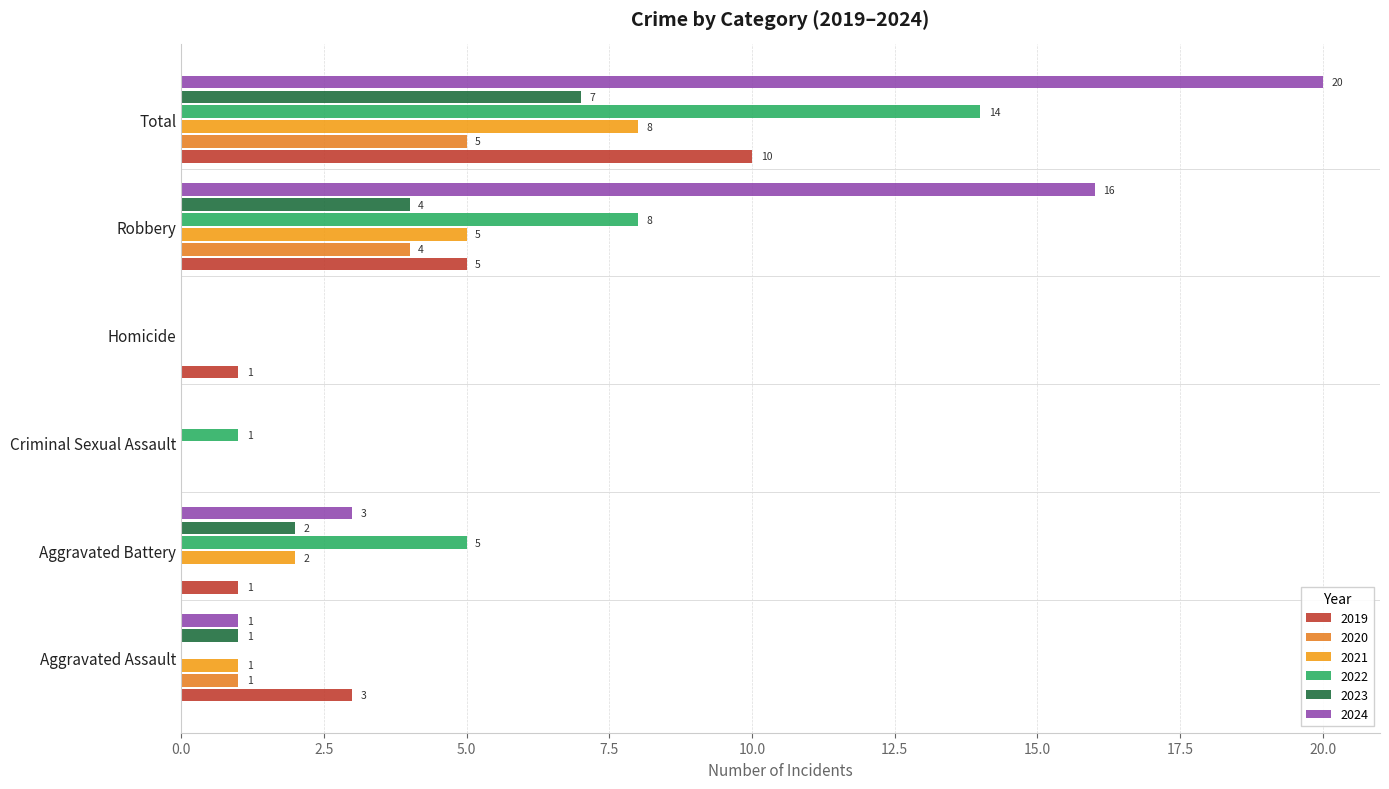

At which label is 2024 closest to 10?

Robbery